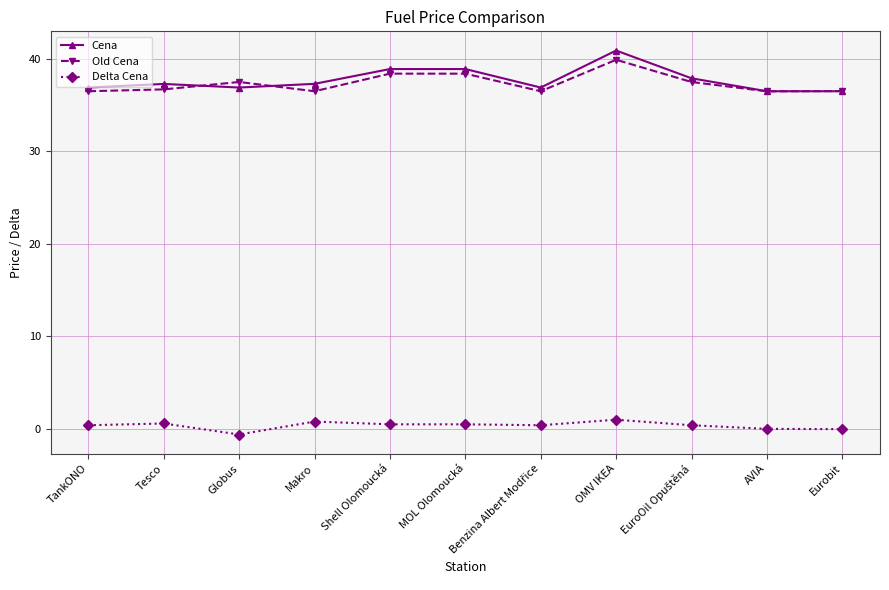

List the series in order of their peak value, lowest first.

Delta Cena, Old Cena, Cena